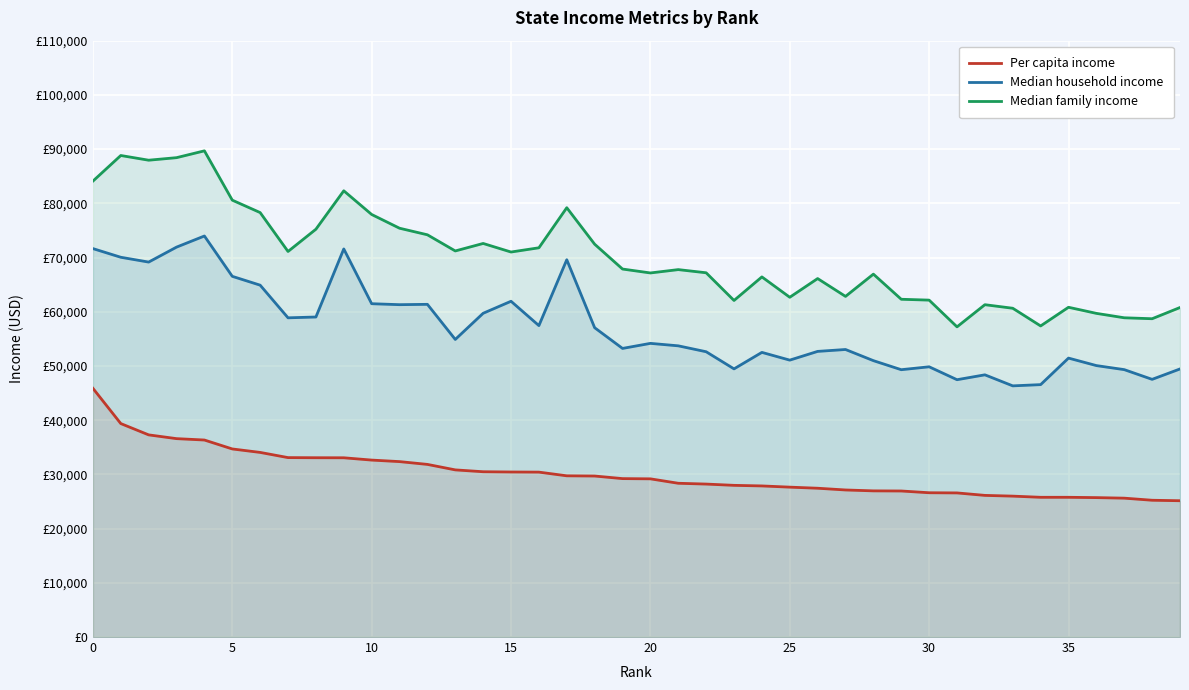

What are all the series names shown in the legend?

Per capita income, Median household income, Median family income